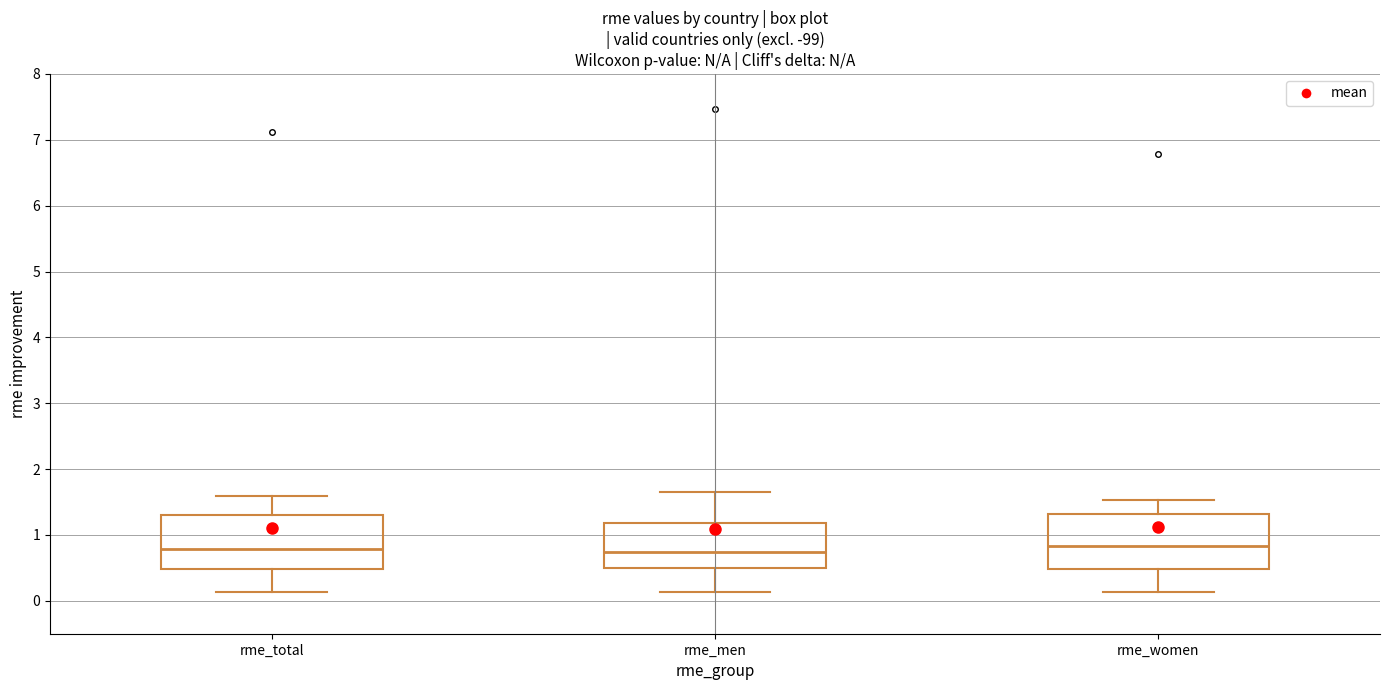

Where does the lower whisker of the box for rme_total end on the y-axis? The values are not printed on the chart, so give them approximately, as read against the axis.

0.1